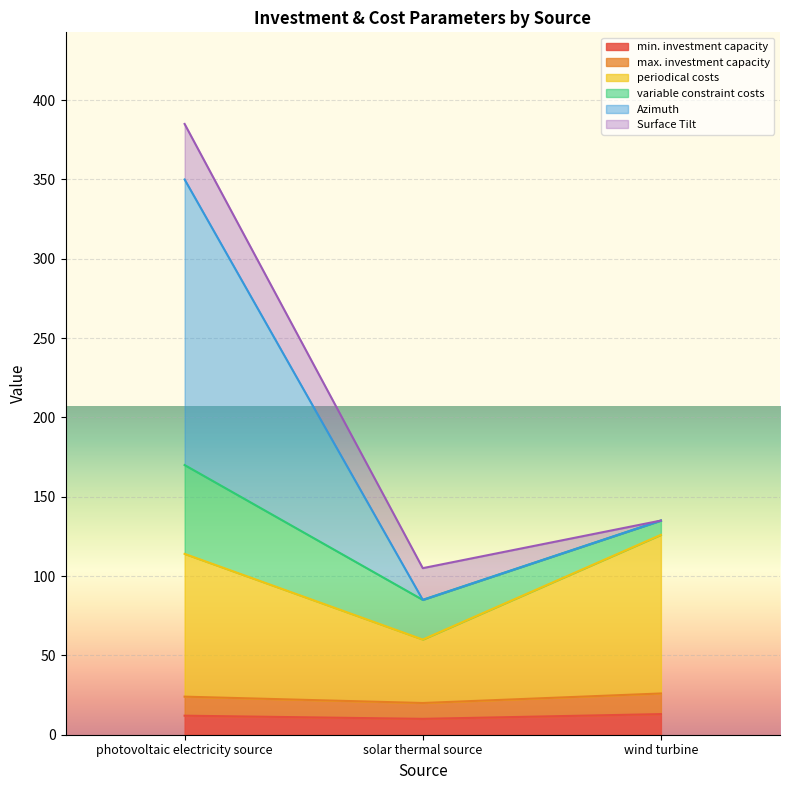

Does the chart display data point markers on the line(s)?

No